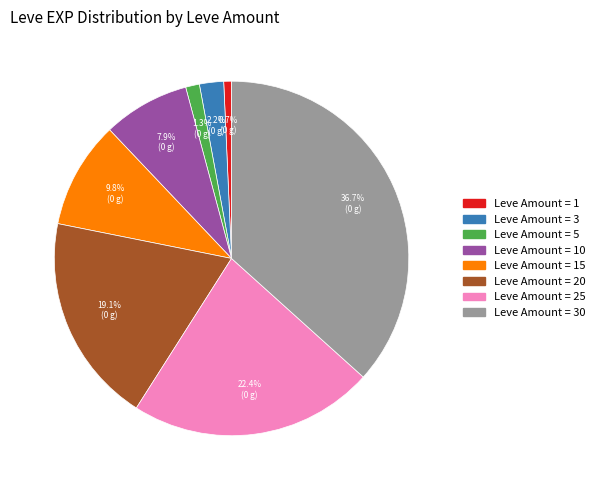

Is there any slice that represents more than half of the pie?

No